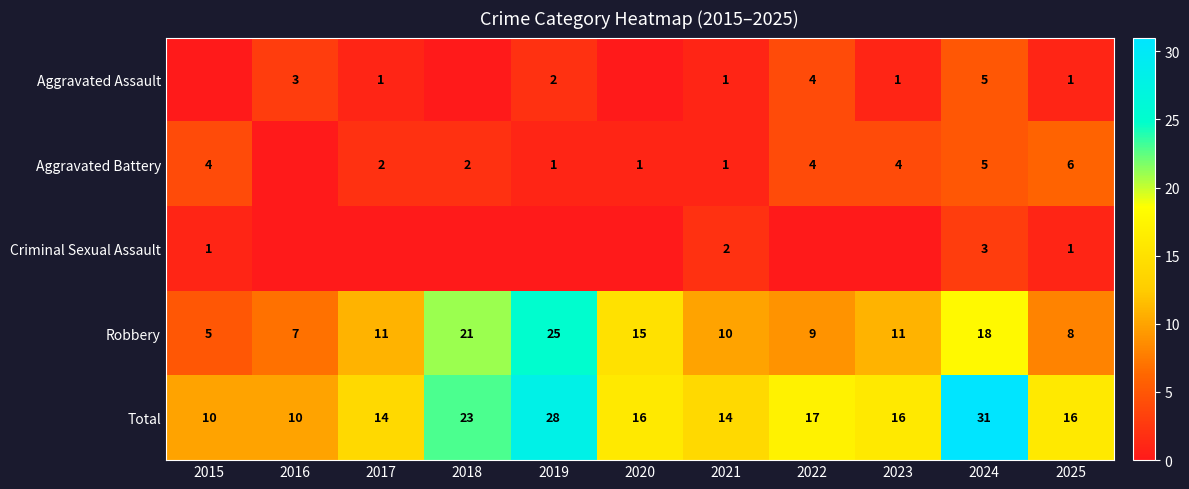

Is it true that Aggravated Battery equals 0 at 2016?

True